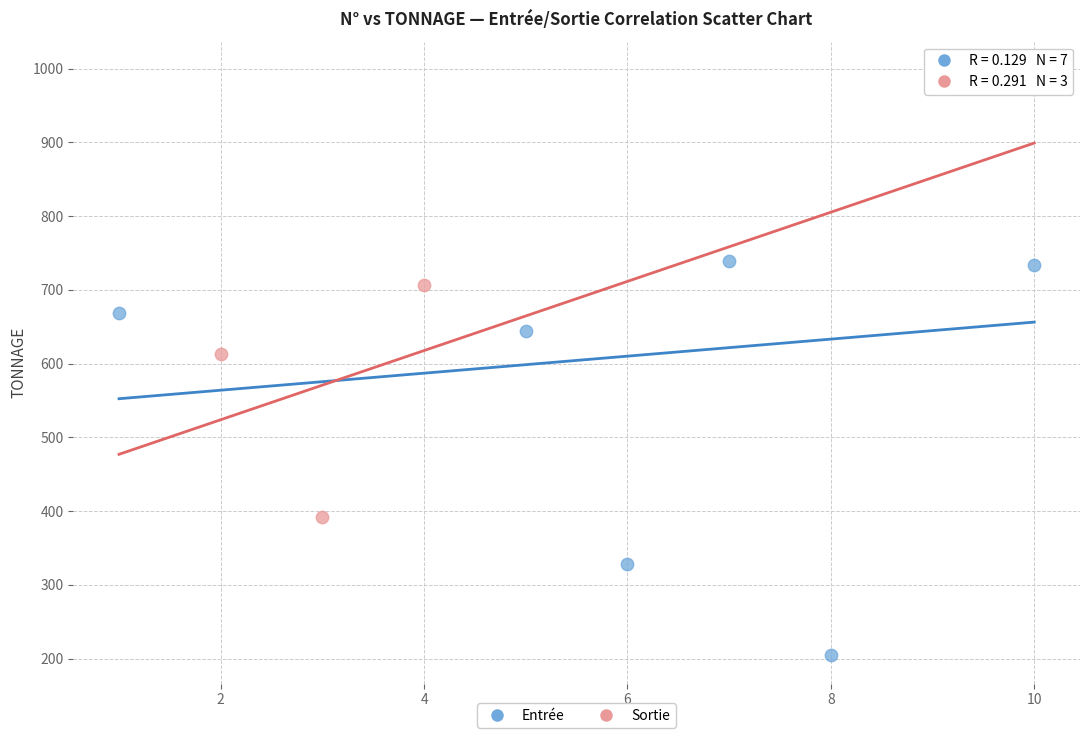

Which series has the widest spread of Y values?

Entrée